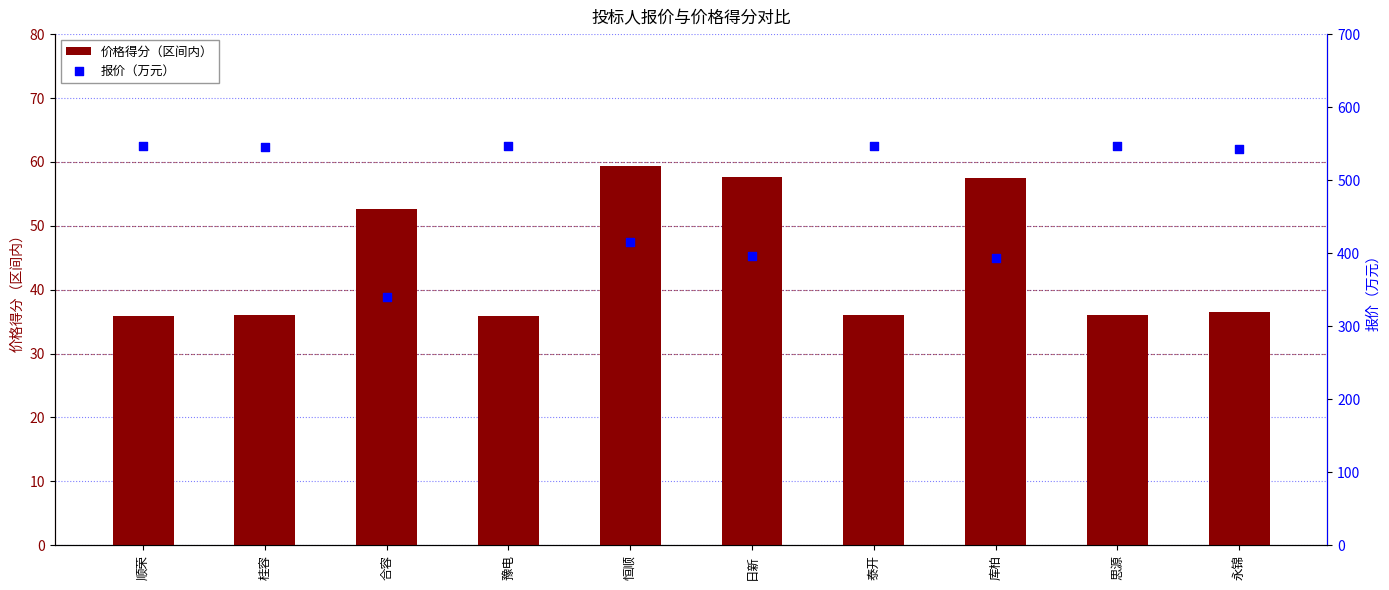

What is the total value across all series at 豫电?

582.4